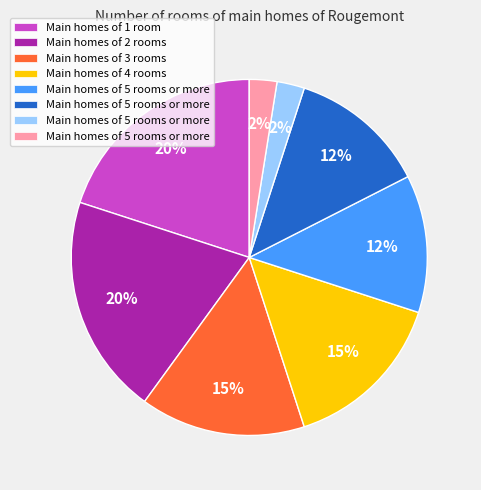

Does any single category account for the majority?

No